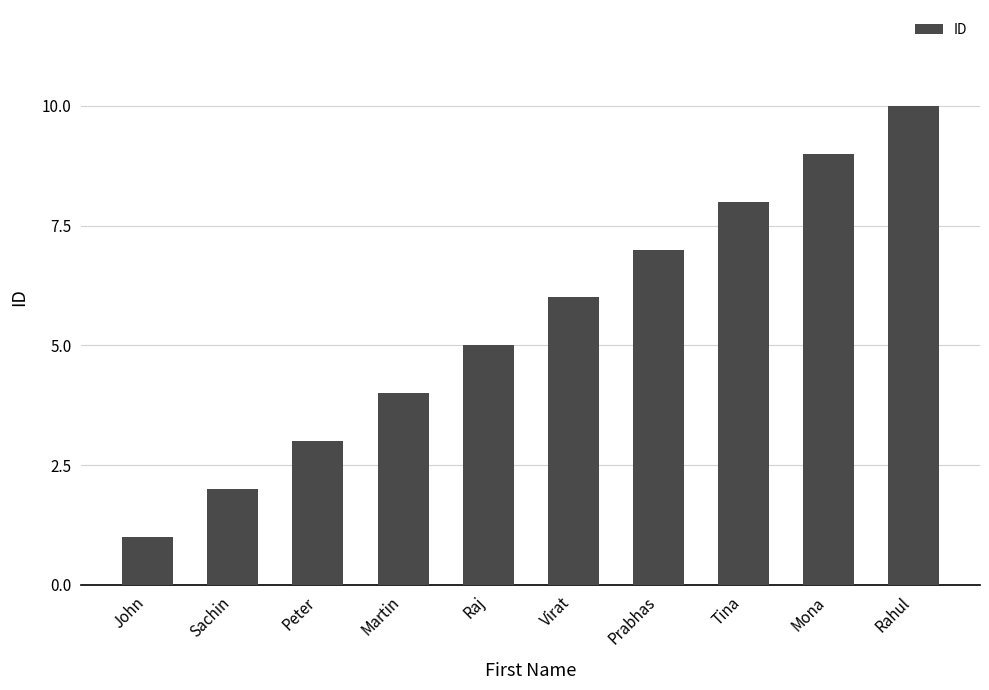

True or false: the data shows 10 at Rahul.

True